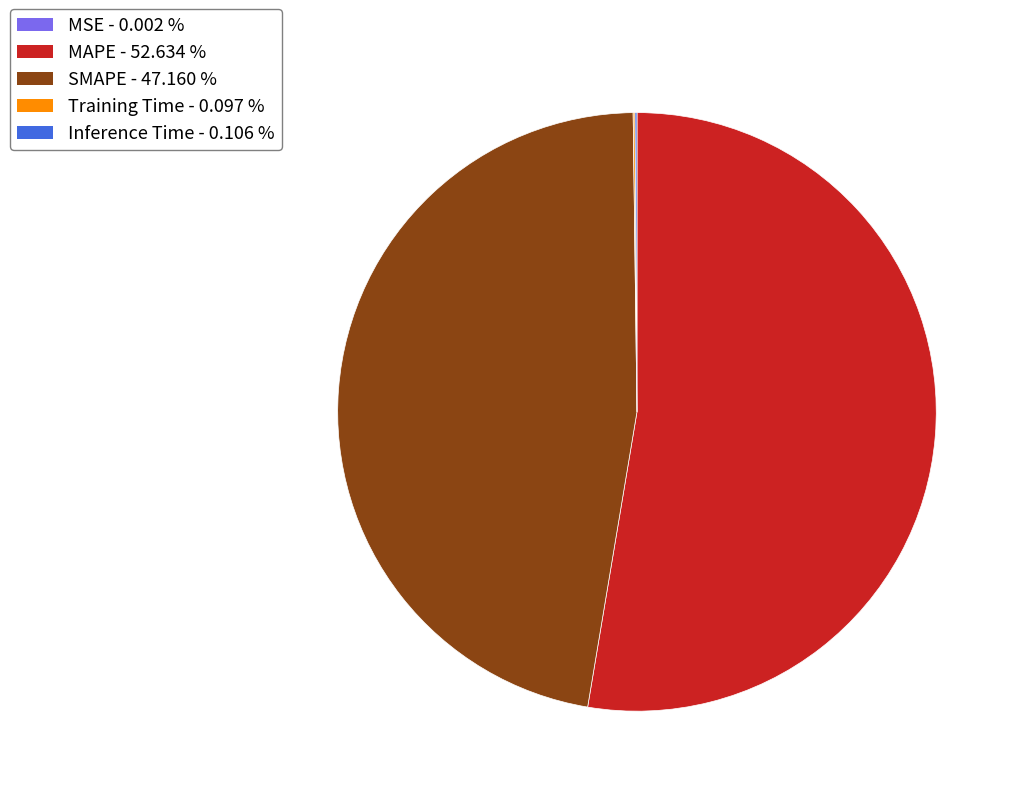

What is the ratio of the value at SMAPE to the value at MAPE?

0.9